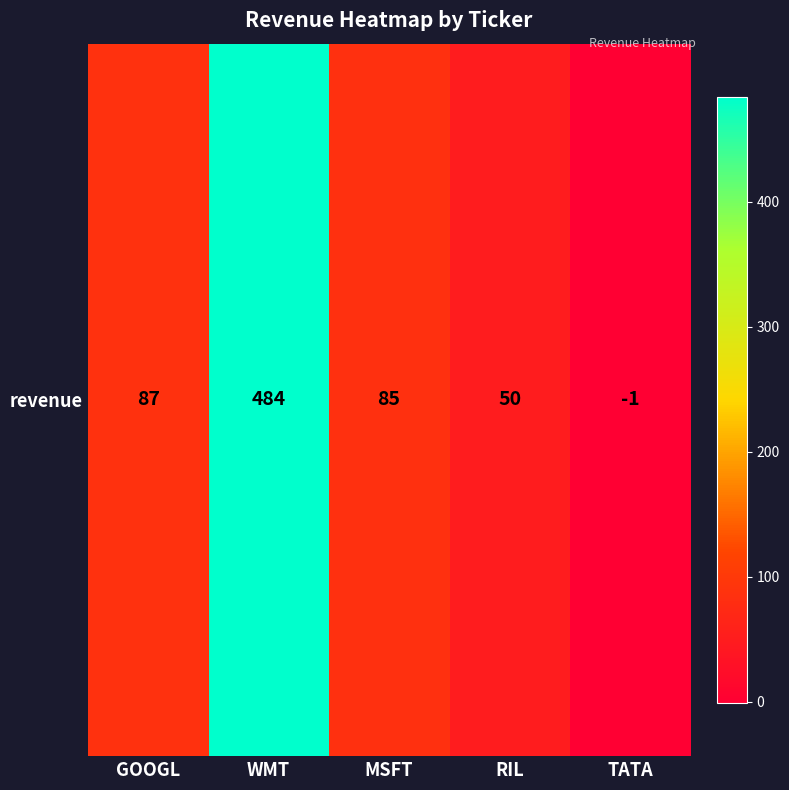

What is the difference between the values at TATA and GOOGL?

88